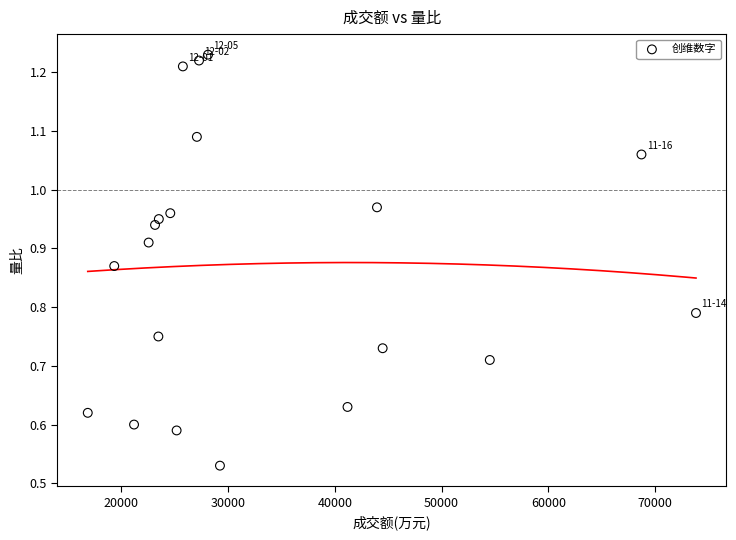

What is the range of X values (max minus min)?

56982.0